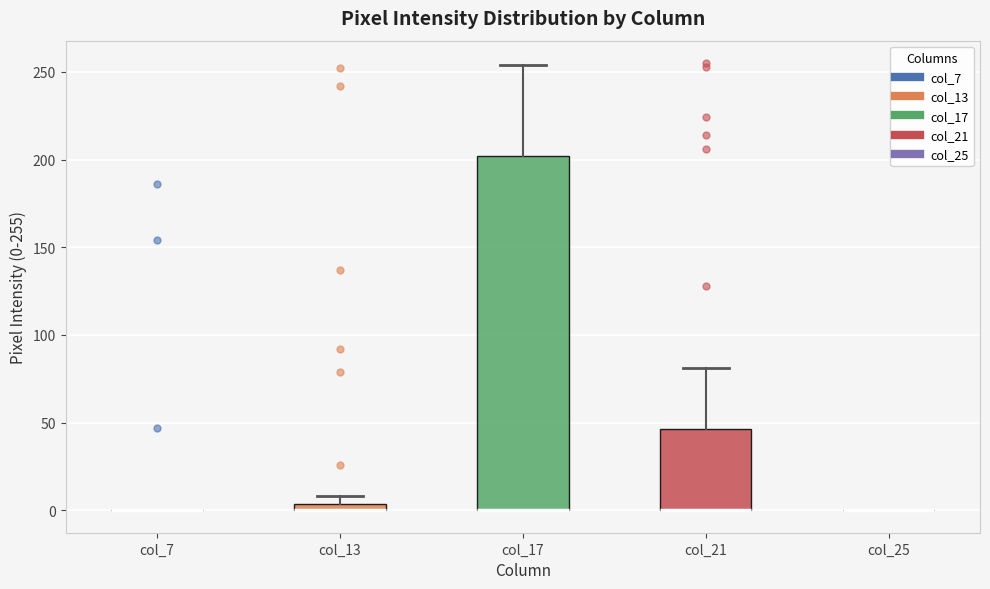

Comparing the boxes themselves (not the whiskers), which one is the tallest?

col_17